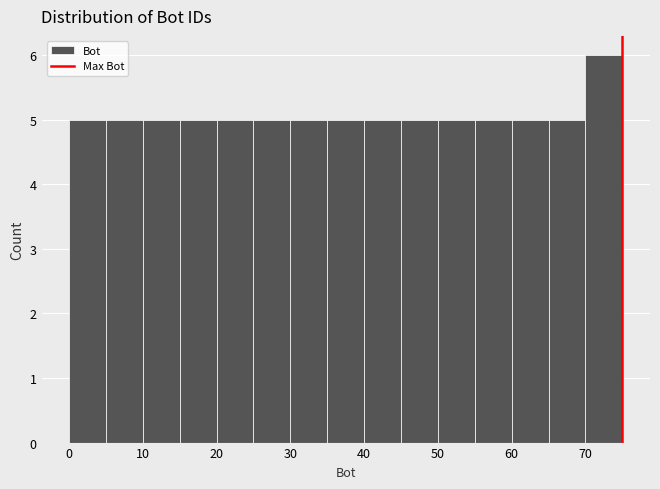

Reading left to right, transcribe this chart: for each bar, give the range it covers on the x-axis and its height. The values are not printed on the chart, so give them approximately, as read against the axis.

0 to 5: 5
5 to 10: 5
10 to 15: 5
15 to 20: 5
20 to 25: 5
25 to 30: 5
30 to 35: 5
35 to 40: 5
40 to 45: 5
45 to 50: 5
50 to 55: 5
55 to 60: 5
60 to 65: 5
65 to 70: 5
70 to 75: 6